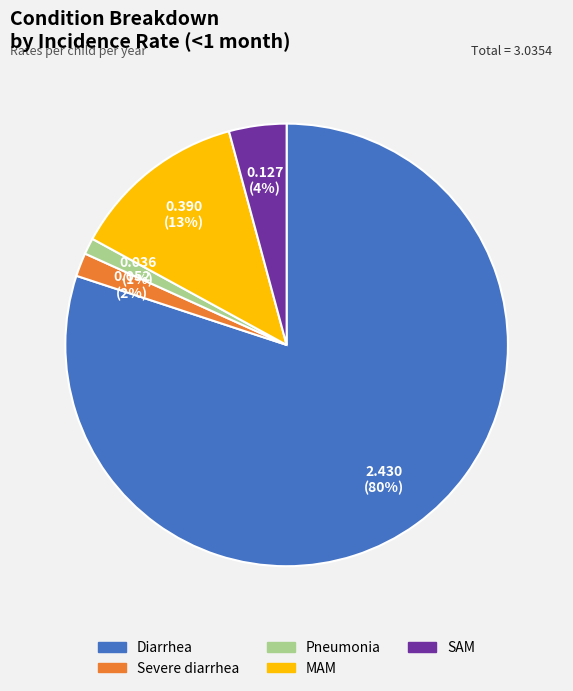

Is the sum of Severe diarrhea and Pneumonia greater than half?

No